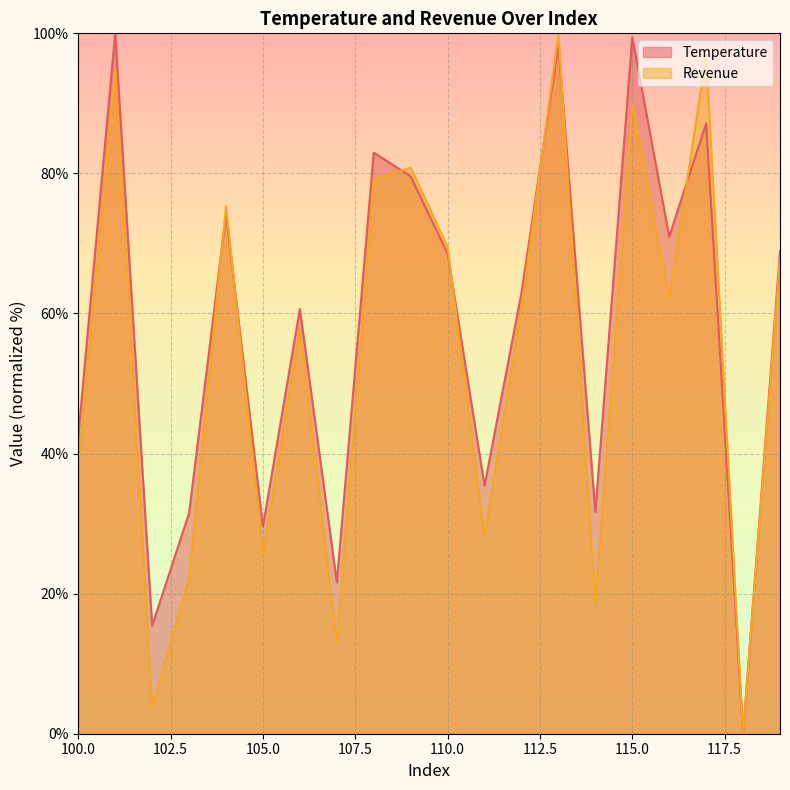

What is the average value of the Temperature series?

58.1